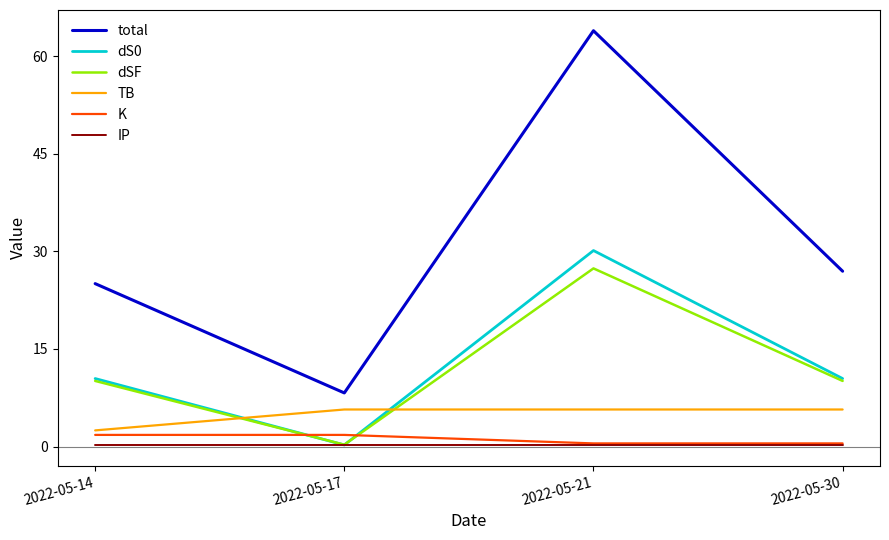

Reading right to left, transcribe all the data shown in this chart.

total: 27.0	63.9	8.2	25.1
dS0: 10.5	30.1	0.2	10.5
dSF: 10.1	27.4	0.3	10.1
TB: 5.7	5.7	5.7	2.5
K: 0.5	0.5	1.8	1.8
IP: 0.2	0.2	0.2	0.2